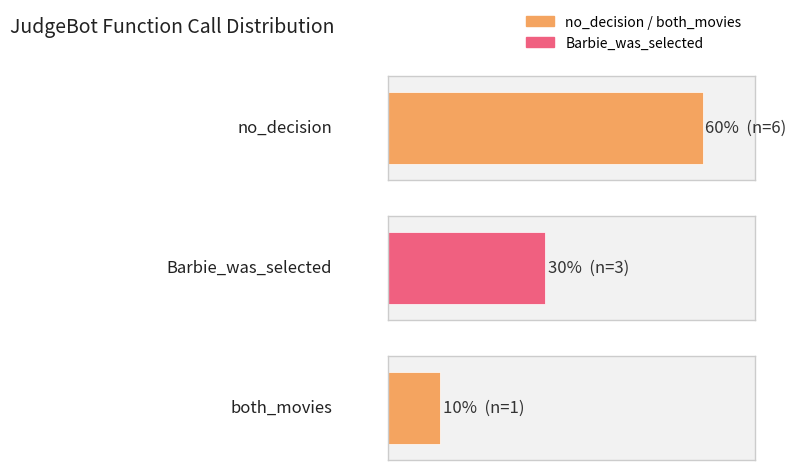

Are the bars horizontal?

Yes